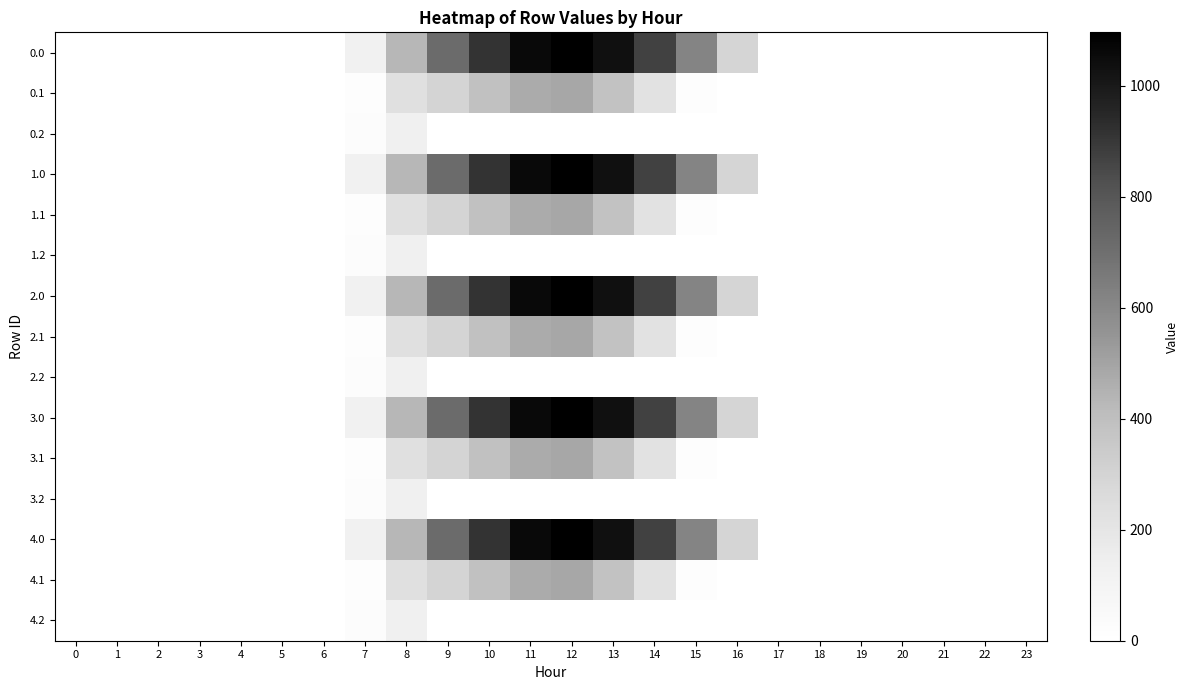

Reading left to right, extract all data points from this chart.

0.0: 0=0.0	1=0.0	2=0.0	3=0.0	4=0.0	5=0.0	6=0.0	7=120.6	8=430.3	9=716.9	10=916.2	11=1060.3	12=1096.7	13=1032.9	14=870.6	15=615.9	16=294.5	17=0.0	18=0.0	19=0.0	20=0.0	21=0.0	22=0.0	23=0.0
0.1: 0=0.0	1=0.0	2=0.0	3=0.0	4=0.0	5=0.0	6=0.0	7=17.7	8=227.5	9=295.9	10=388.1	11=471.7	12=485.4	13=382.7	14=219.2	15=17.3	16=0.0	17=0.0	18=0.0	19=0.0	20=0.0	21=0.0	22=0.0	23=0.0
0.2: 0=0.0	1=0.0	2=0.0	3=0.0	4=0.0	5=0.0	6=0.0	7=22.3	8=134.2	9=0.0	10=0.0	11=0.0	12=0.0	13=0.0	14=0.0	15=0.0	16=0.0	17=0.0	18=0.0	19=0.0	20=0.0	21=0.0	22=0.0	23=0.0
1.0: 0=0.0	1=0.0	2=0.0	3=0.0	4=0.0	5=0.0	6=0.0	7=120.6	8=430.3	9=716.9	10=916.2	11=1060.3	12=1096.7	13=1032.9	14=870.6	15=615.9	16=294.5	17=0.0	18=0.0	19=0.0	20=0.0	21=0.0	22=0.0	23=0.0
1.1: 0=0.0	1=0.0	2=0.0	3=0.0	4=0.0	5=0.0	6=0.0	7=17.7	8=227.5	9=295.9	10=388.1	11=471.7	12=485.4	13=382.7	14=219.2	15=17.3	16=0.0	17=0.0	18=0.0	19=0.0	20=0.0	21=0.0	22=0.0	23=0.0
1.2: 0=0.0	1=0.0	2=0.0	3=0.0	4=0.0	5=0.0	6=0.0	7=22.3	8=134.2	9=0.0	10=0.0	11=0.0	12=0.0	13=0.0	14=0.0	15=0.0	16=0.0	17=0.0	18=0.0	19=0.0	20=0.0	21=0.0	22=0.0	23=0.0
2.0: 0=0.0	1=0.0	2=0.0	3=0.0	4=0.0	5=0.0	6=0.0	7=120.6	8=430.3	9=716.9	10=916.2	11=1060.3	12=1096.7	13=1032.9	14=870.6	15=615.9	16=294.5	17=0.0	18=0.0	19=0.0	20=0.0	21=0.0	22=0.0	23=0.0
2.1: 0=0.0	1=0.0	2=0.0	3=0.0	4=0.0	5=0.0	6=0.0	7=17.7	8=227.5	9=295.9	10=388.1	11=471.7	12=485.4	13=382.7	14=219.2	15=17.3	16=0.0	17=0.0	18=0.0	19=0.0	20=0.0	21=0.0	22=0.0	23=0.0
2.2: 0=0.0	1=0.0	2=0.0	3=0.0	4=0.0	5=0.0	6=0.0	7=22.3	8=134.2	9=0.0	10=0.0	11=0.0	12=0.0	13=0.0	14=0.0	15=0.0	16=0.0	17=0.0	18=0.0	19=0.0	20=0.0	21=0.0	22=0.0	23=0.0
3.0: 0=0.0	1=0.0	2=0.0	3=0.0	4=0.0	5=0.0	6=0.0	7=120.6	8=430.3	9=716.9	10=916.2	11=1060.3	12=1096.7	13=1032.9	14=870.6	15=615.9	16=294.5	17=0.0	18=0.0	19=0.0	20=0.0	21=0.0	22=0.0	23=0.0
3.1: 0=0.0	1=0.0	2=0.0	3=0.0	4=0.0	5=0.0	6=0.0	7=17.7	8=227.5	9=295.9	10=388.1	11=471.7	12=485.4	13=382.7	14=219.2	15=17.3	16=0.0	17=0.0	18=0.0	19=0.0	20=0.0	21=0.0	22=0.0	23=0.0
3.2: 0=0.0	1=0.0	2=0.0	3=0.0	4=0.0	5=0.0	6=0.0	7=22.3	8=134.2	9=0.0	10=0.0	11=0.0	12=0.0	13=0.0	14=0.0	15=0.0	16=0.0	17=0.0	18=0.0	19=0.0	20=0.0	21=0.0	22=0.0	23=0.0
4.0: 0=0.0	1=0.0	2=0.0	3=0.0	4=0.0	5=0.0	6=0.0	7=120.6	8=430.3	9=716.9	10=916.2	11=1060.3	12=1096.7	13=1032.9	14=870.6	15=615.9	16=294.5	17=0.0	18=0.0	19=0.0	20=0.0	21=0.0	22=0.0	23=0.0
4.1: 0=0.0	1=0.0	2=0.0	3=0.0	4=0.0	5=0.0	6=0.0	7=17.7	8=227.5	9=295.9	10=388.1	11=471.7	12=485.4	13=382.7	14=219.2	15=17.3	16=0.0	17=0.0	18=0.0	19=0.0	20=0.0	21=0.0	22=0.0	23=0.0
4.2: 0=0.0	1=0.0	2=0.0	3=0.0	4=0.0	5=0.0	6=0.0	7=22.3	8=134.2	9=0.0	10=0.0	11=0.0	12=0.0	13=0.0	14=0.0	15=0.0	16=0.0	17=0.0	18=0.0	19=0.0	20=0.0	21=0.0	22=0.0	23=0.0